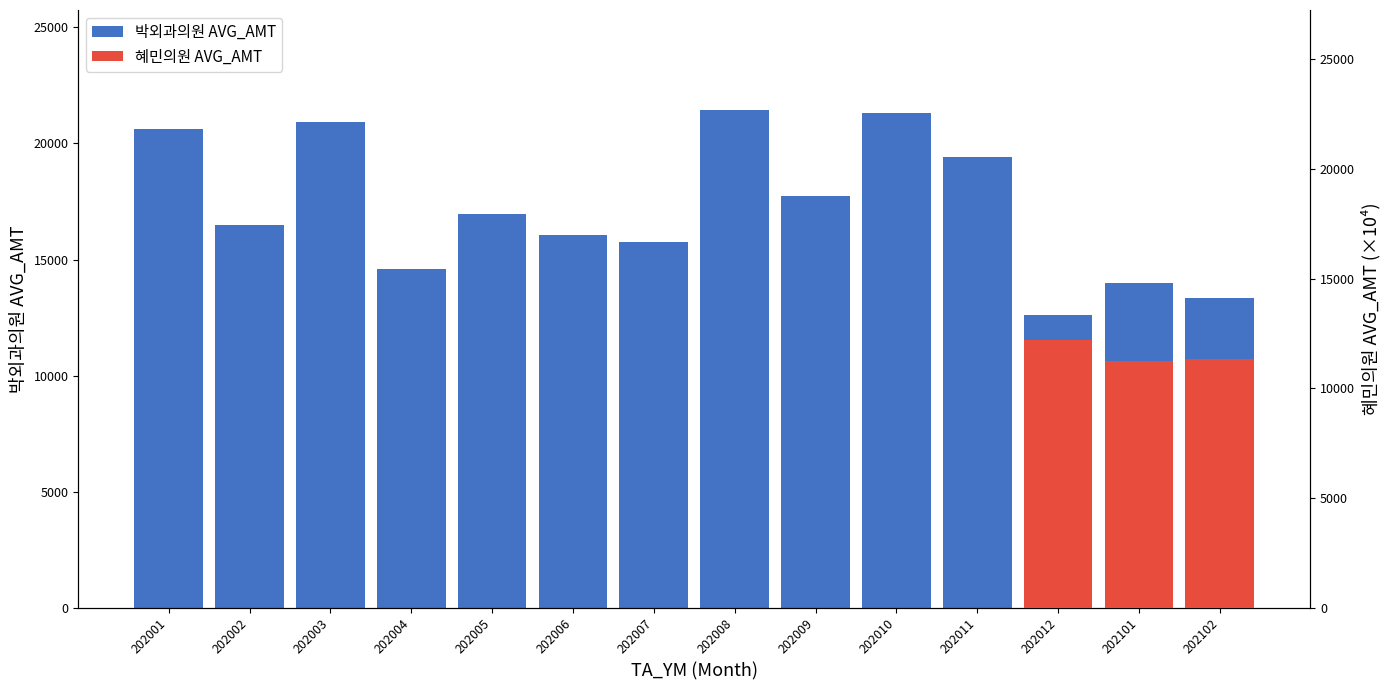

The value at 202005 is 16969. True or false?

True